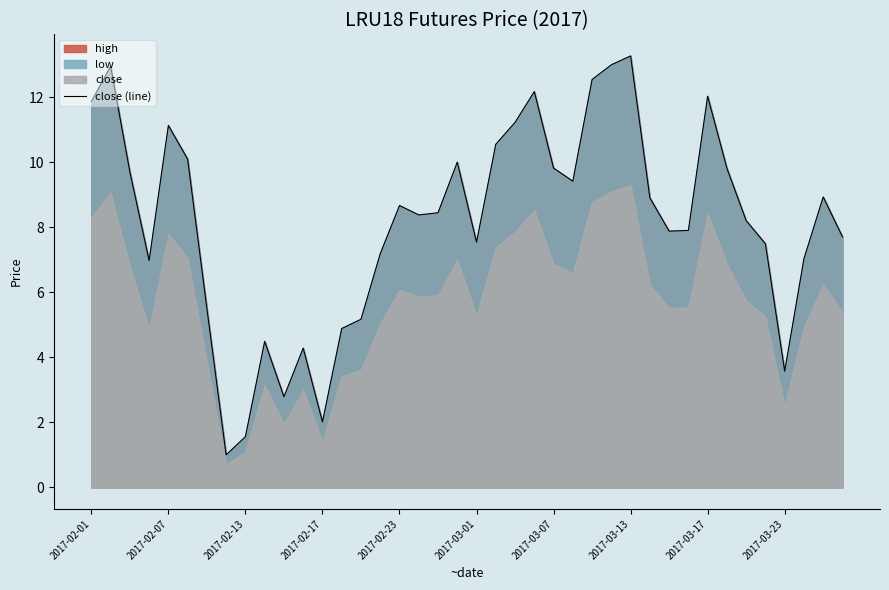

What is the lowest value of the close (line) series?

1.0